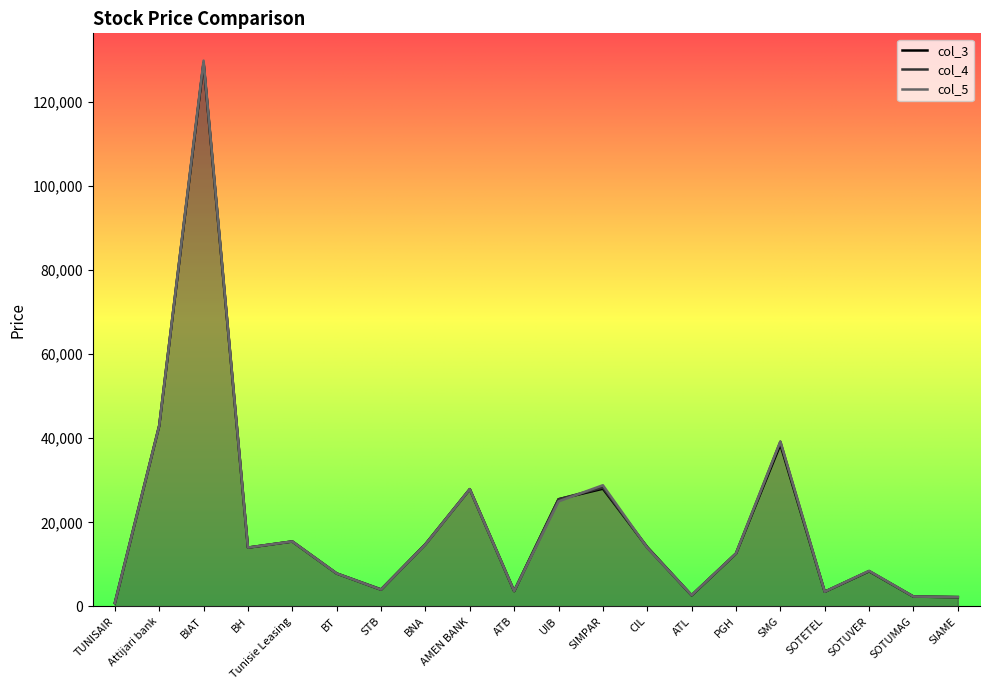

List the labels in order of col_3 value, smallest first.

TUNISAIR, SIAME, SOTUMAG, ATL, SOTETEL, ATB, STB, BT, SOTUVER, PGH, BH, CIL, BNA, Tunisie Leasing, UIB, AMEN BANK, SIMPAR, SMG, Attijari bank, BIAT